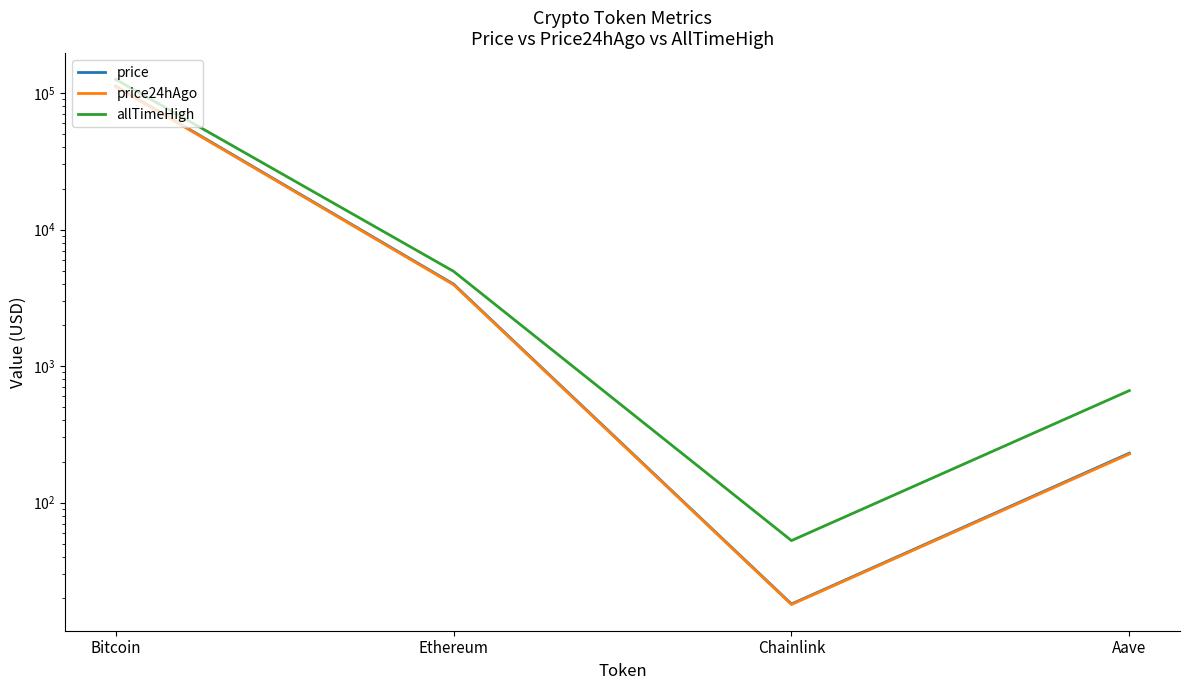

What is the maximum value for price?

112378.0